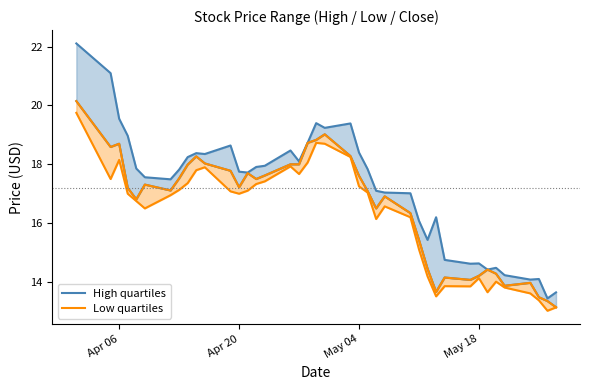

Which has a higher value, May 04 or Apr 06?

Apr 06